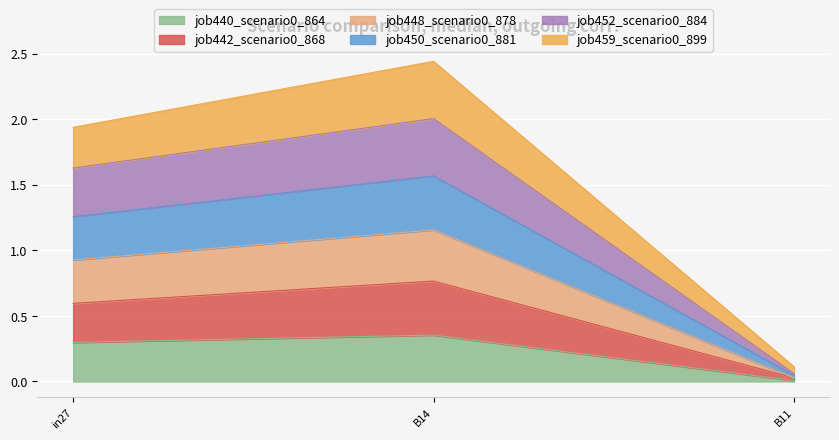

Which category has the lowest value in the job440_scenario0_864 series?

B11